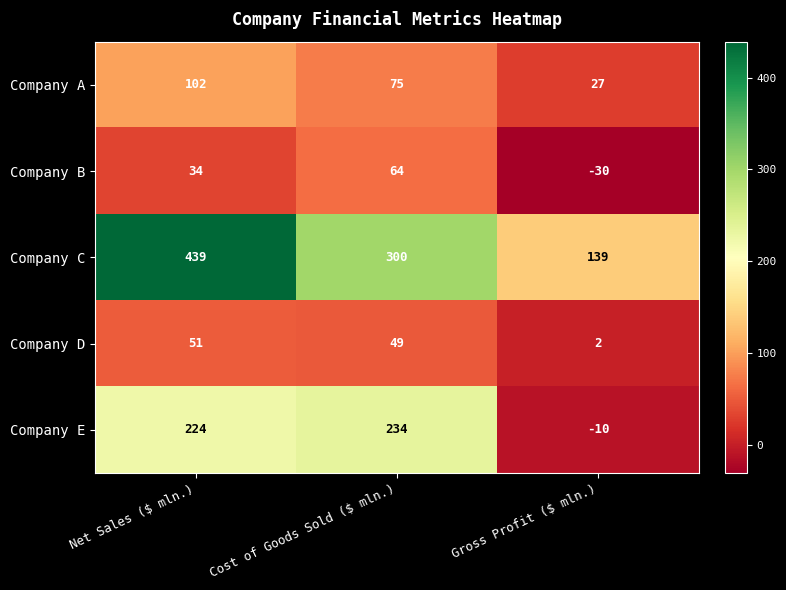

Reading right to left, transcribe all the data shown in this chart.

Company A: 27	75	102
Company B: -30	64	34
Company C: 139	300	439
Company D: 2	49	51
Company E: -10	234	224